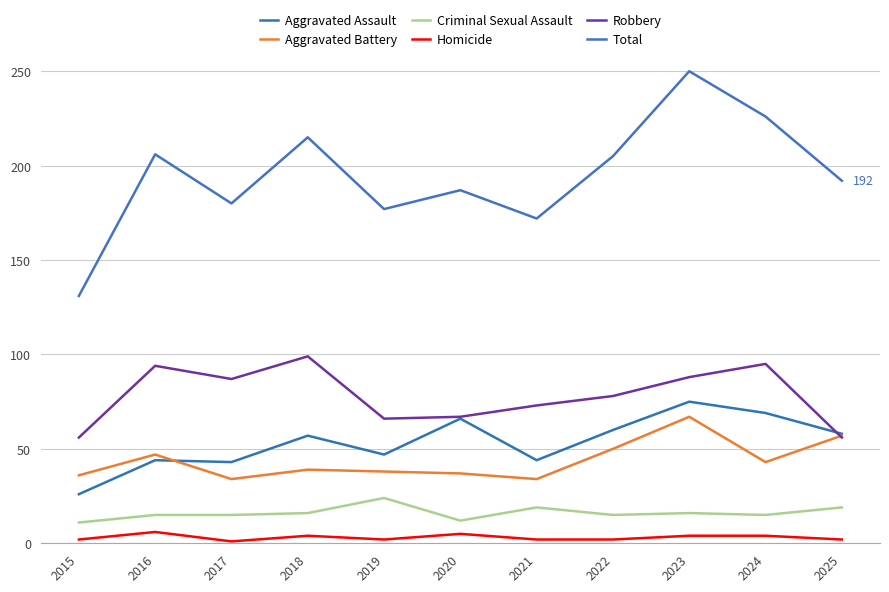

Which series has the widest spread of values?

Total